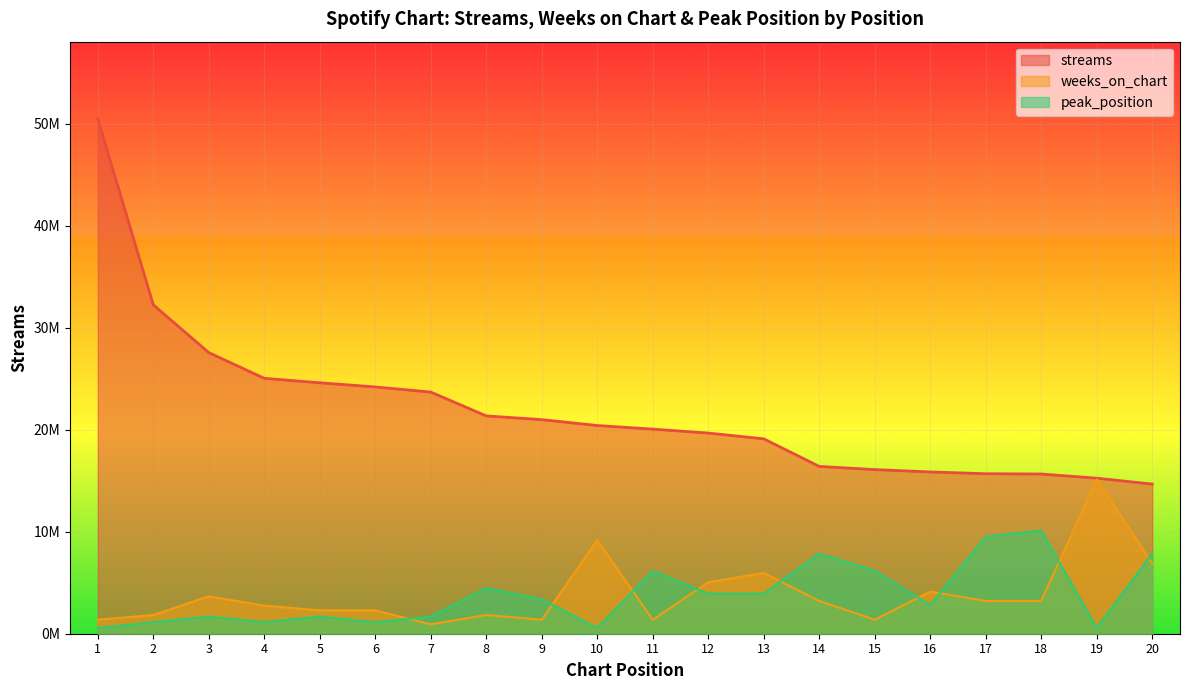

Is it true that weeks_on_chart equals 5049600.7 at 12?

True